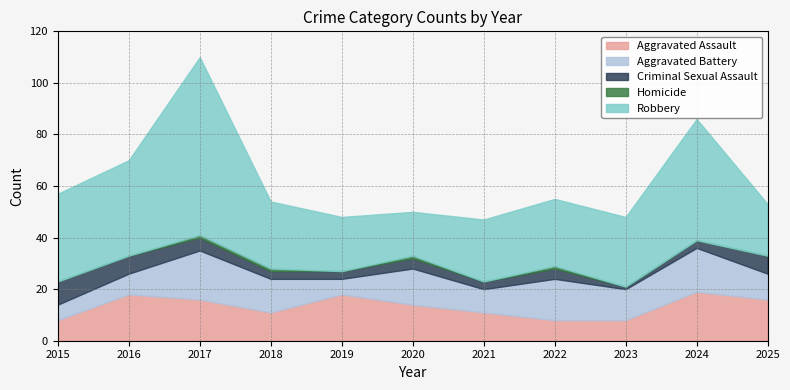

True or false: Robbery and Criminal Sexual Assault cross at least once.

False